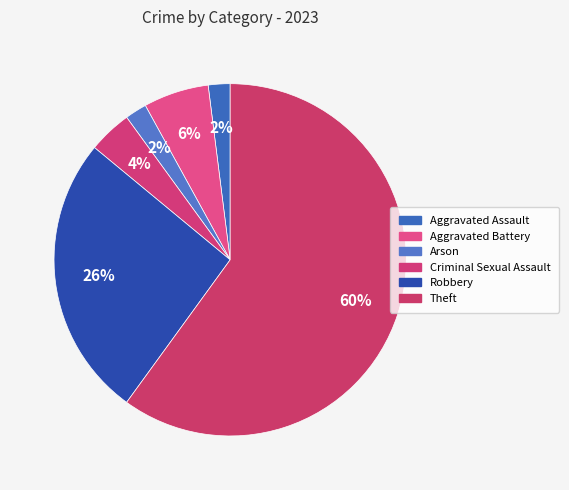

True or false: Robbery accounts for 26% of the total.

True